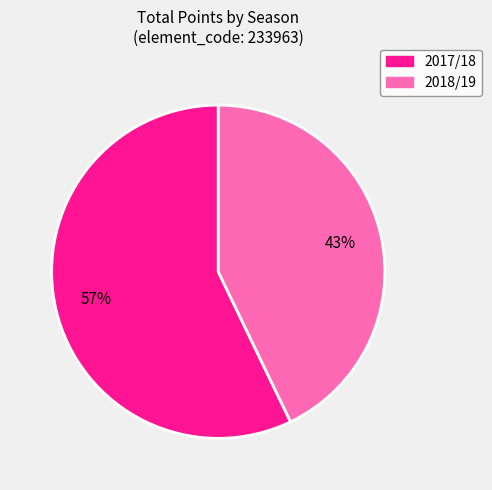

How many slices are in this pie chart?

2